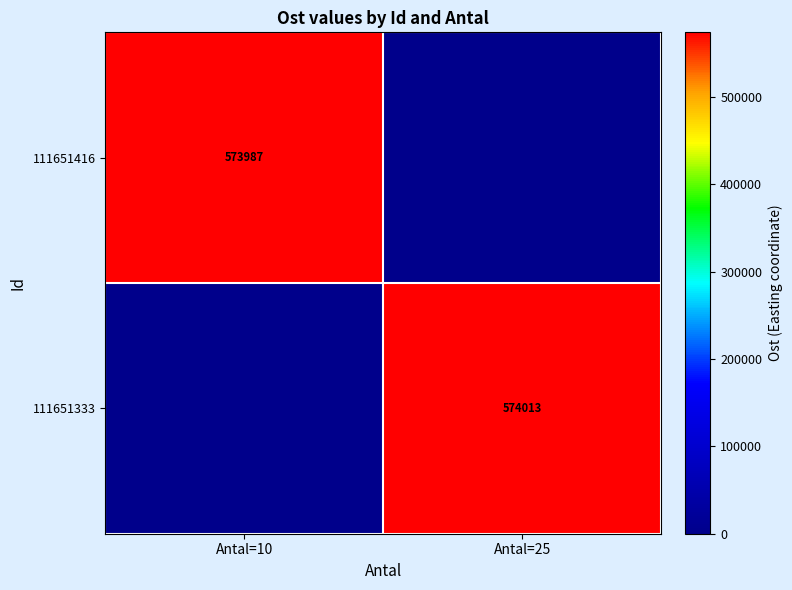

The value of 111651416 at Antal=10 is 573987. True or false?

True